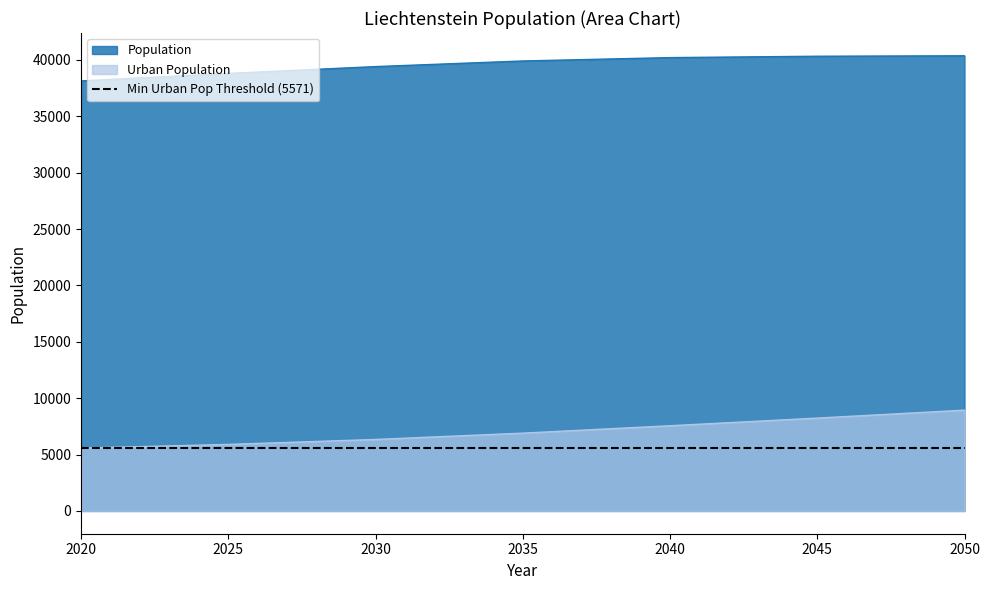

Between 2045 and 2050, which is larger?

2050